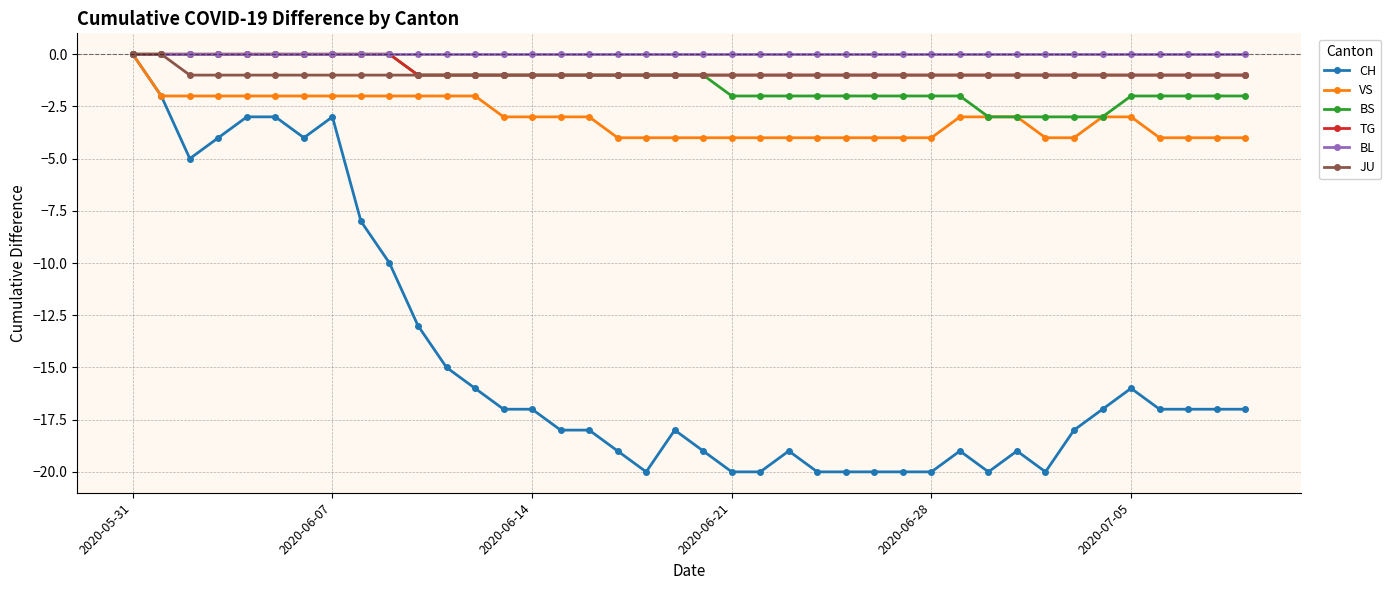

Reading left to right, list all the values displayed in this chart.

CH: 0	-2	-5	-4	-3	-3	-4	-3	-8	-10	-13	-15	-16	-17	-17	-18	-18	-19	-20	-18	-19	-20	-20	-19	-20	-20	-20	-20	-20	-19	-20	-19	-20	-18	-17	-16	-17	-17	-17	-17
VS: 0	-2	-2	-2	-2	-2	-2	-2	-2	-2	-2	-2	-2	-3	-3	-3	-3	-4	-4	-4	-4	-4	-4	-4	-4	-4	-4	-4	-4	-3	-3	-3	-4	-4	-3	-3	-4	-4	-4	-4
BS: 0	0	0	0	0	0	0	0	0	0	-1	-1	-1	-1	-1	-1	-1	-1	-1	-1	-1	-2	-2	-2	-2	-2	-2	-2	-2	-2	-3	-3	-3	-3	-3	-2	-2	-2	-2	-2
TG: 0	0	0	0	0	0	0	0	0	0	-1	-1	-1	-1	-1	-1	-1	-1	-1	-1	-1	-1	-1	-1	-1	-1	-1	-1	-1	-1	-1	-1	-1	-1	-1	-1	-1	-1	-1	-1
BL: 0	0	0	0	0	0	0	0	0	0	0	0	0	0	0	0	0	0	0	0	0	0	0	0	0	0	0	0	0	0	0	0	0	0	0	0	0	0	0	0
JU: 0	0	-1	-1	-1	-1	-1	-1	-1	-1	-1	-1	-1	-1	-1	-1	-1	-1	-1	-1	-1	-1	-1	-1	-1	-1	-1	-1	-1	-1	-1	-1	-1	-1	-1	-1	-1	-1	-1	-1